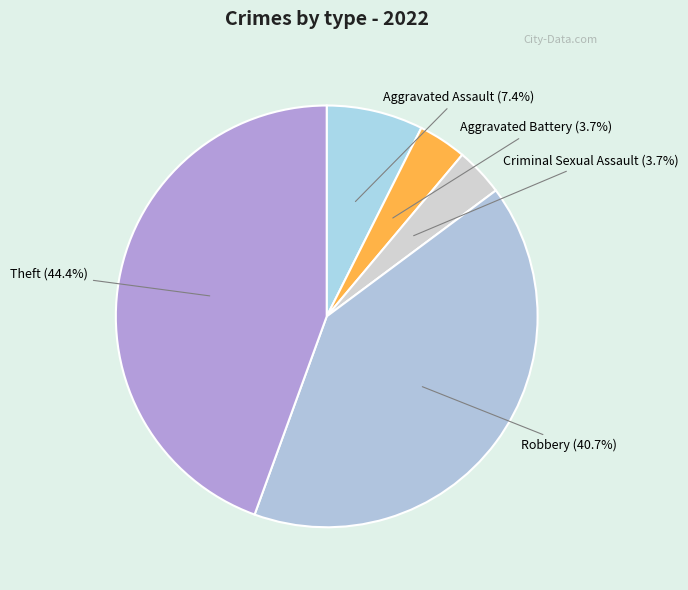

Which has a higher value, Aggravated Assault or Robbery?

Robbery